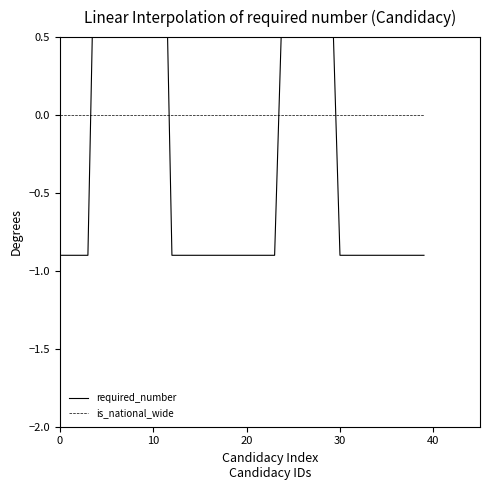

True or false: required_number and is_national_wide intersect in this chart.

True